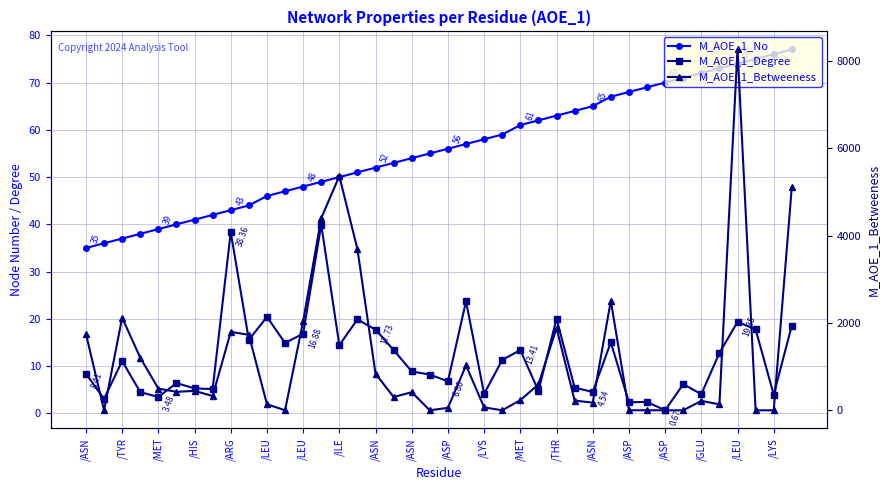

What is the label of the 25th point from the right?

/ASP